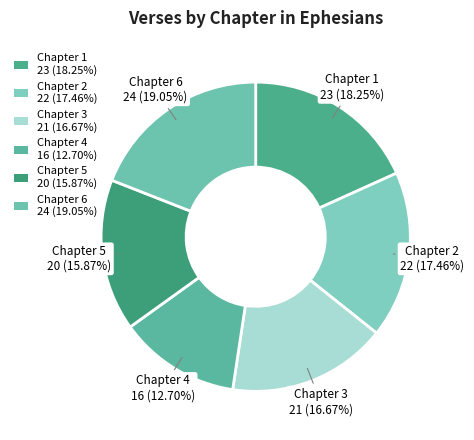

The Chapter 5 slice represents 11% of the pie. True or false?

False